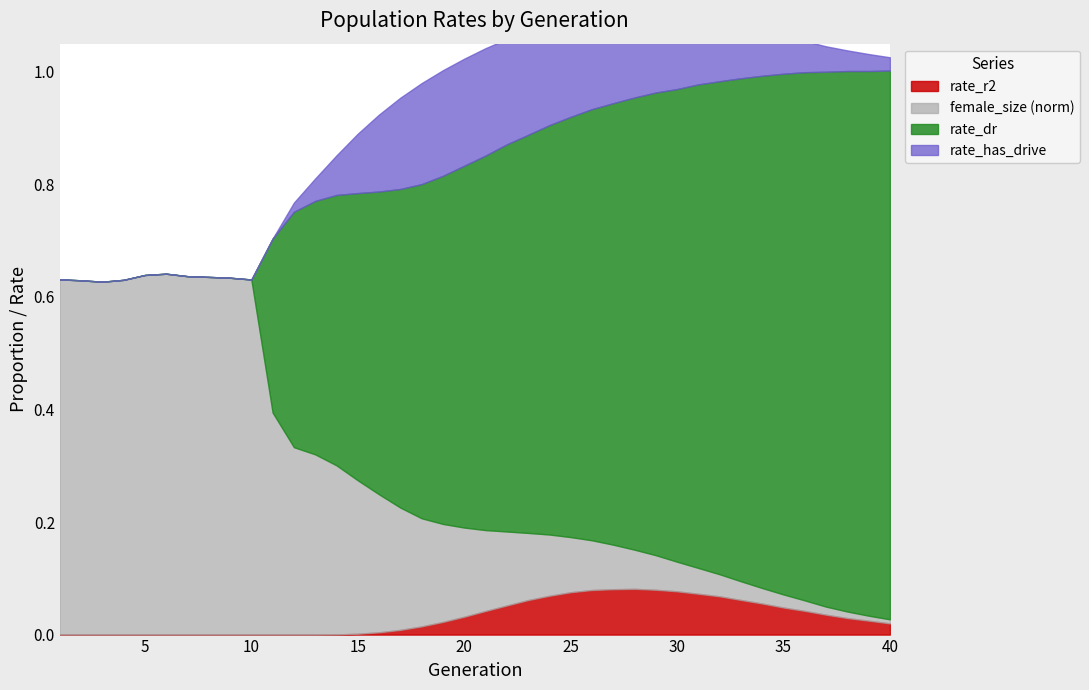

True or false: female_size_norm has a value of 0.2 at 19.

False